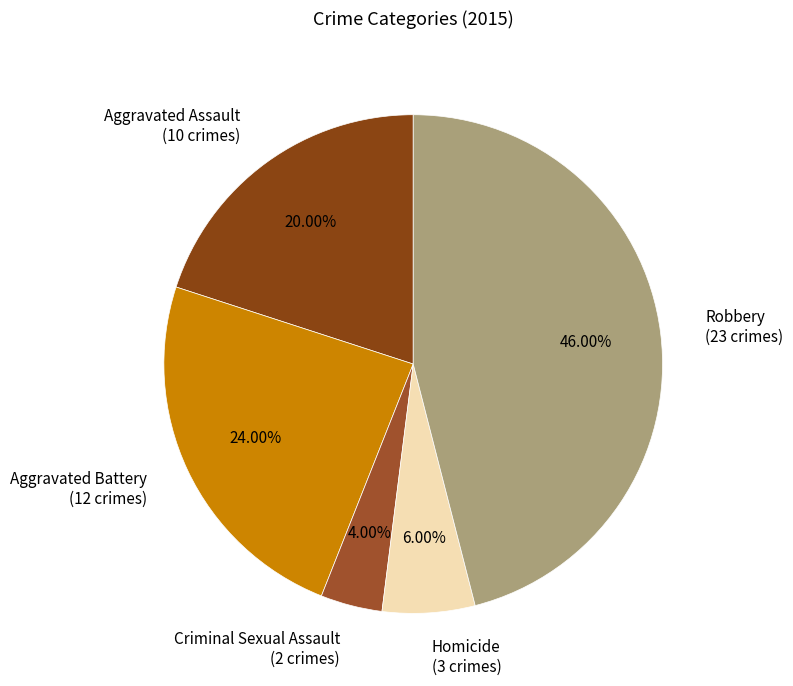

Is Aggravated Battery the majority of the pie?

No